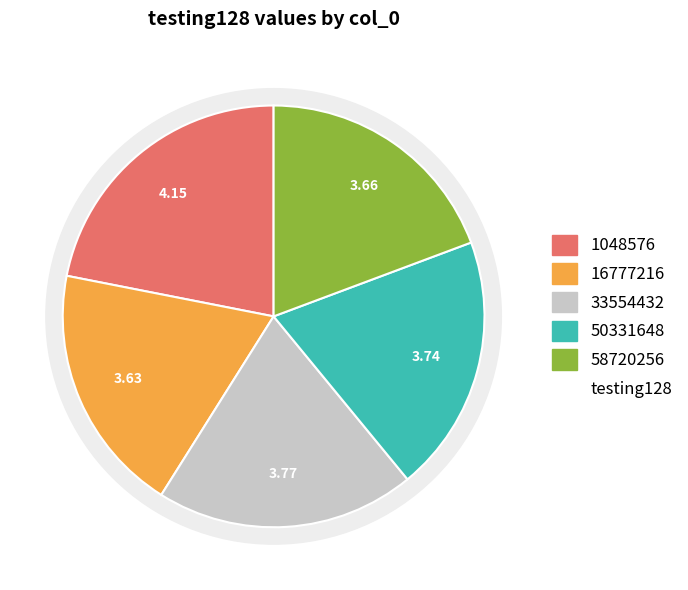

Is there any slice that represents more than half of the pie?

No